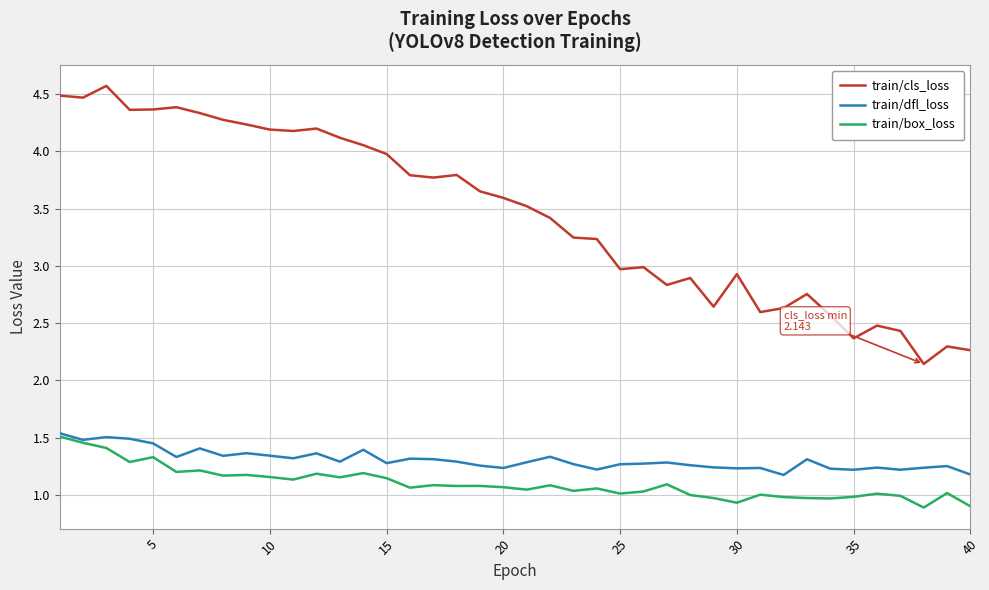

True or false: train/cls_loss and train/box_loss intersect in this chart.

False